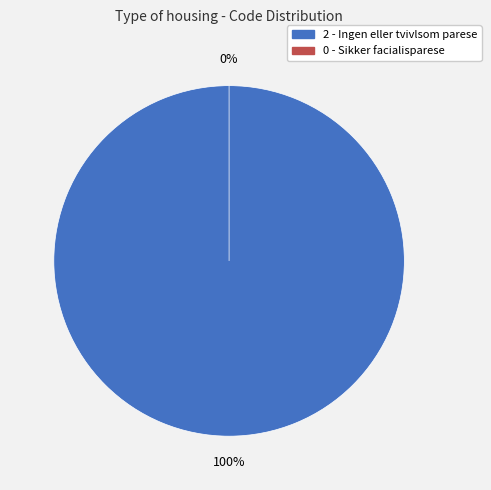

How many segments does this pie chart have?

2